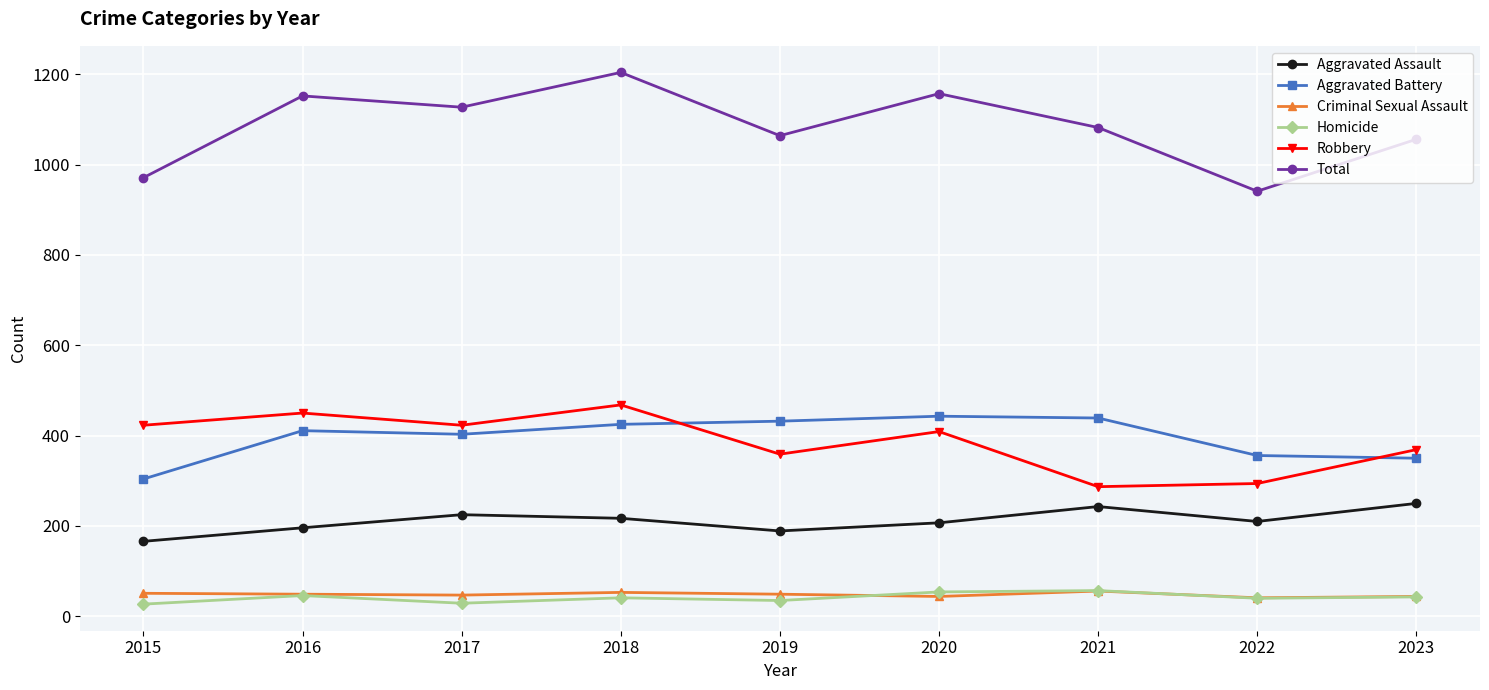

What is the total value across all series at 2016?

2304